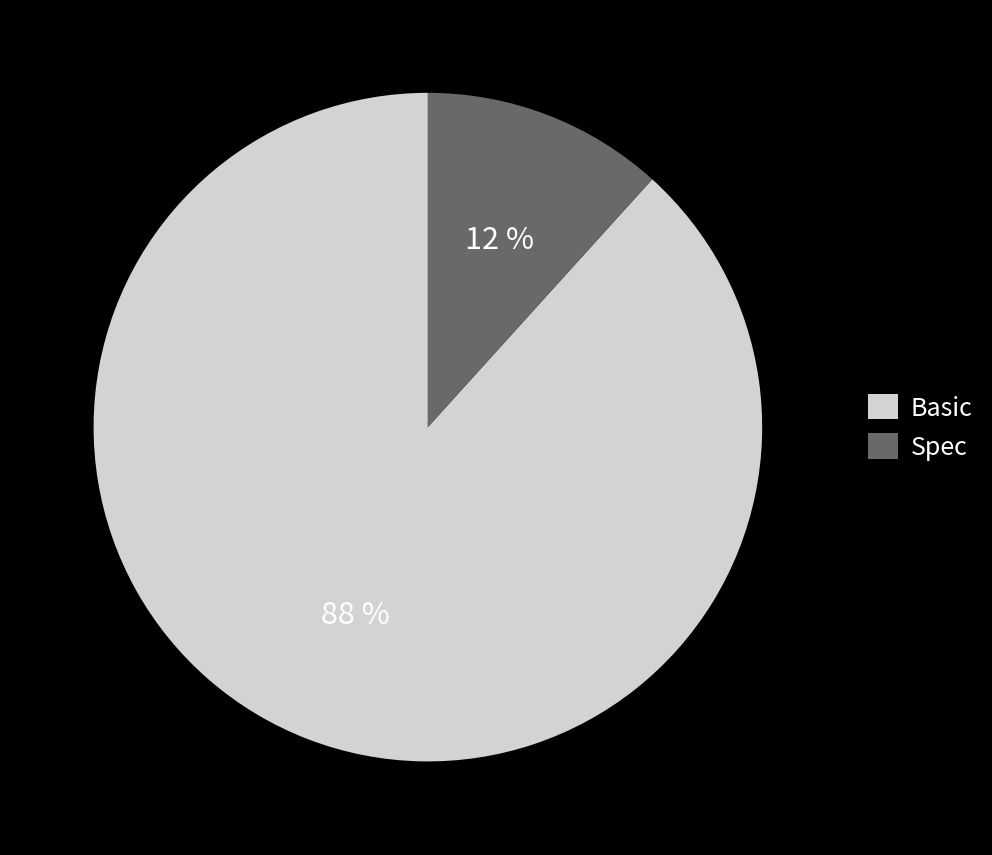

True or false: Basic accounts for 99% of the total.

False